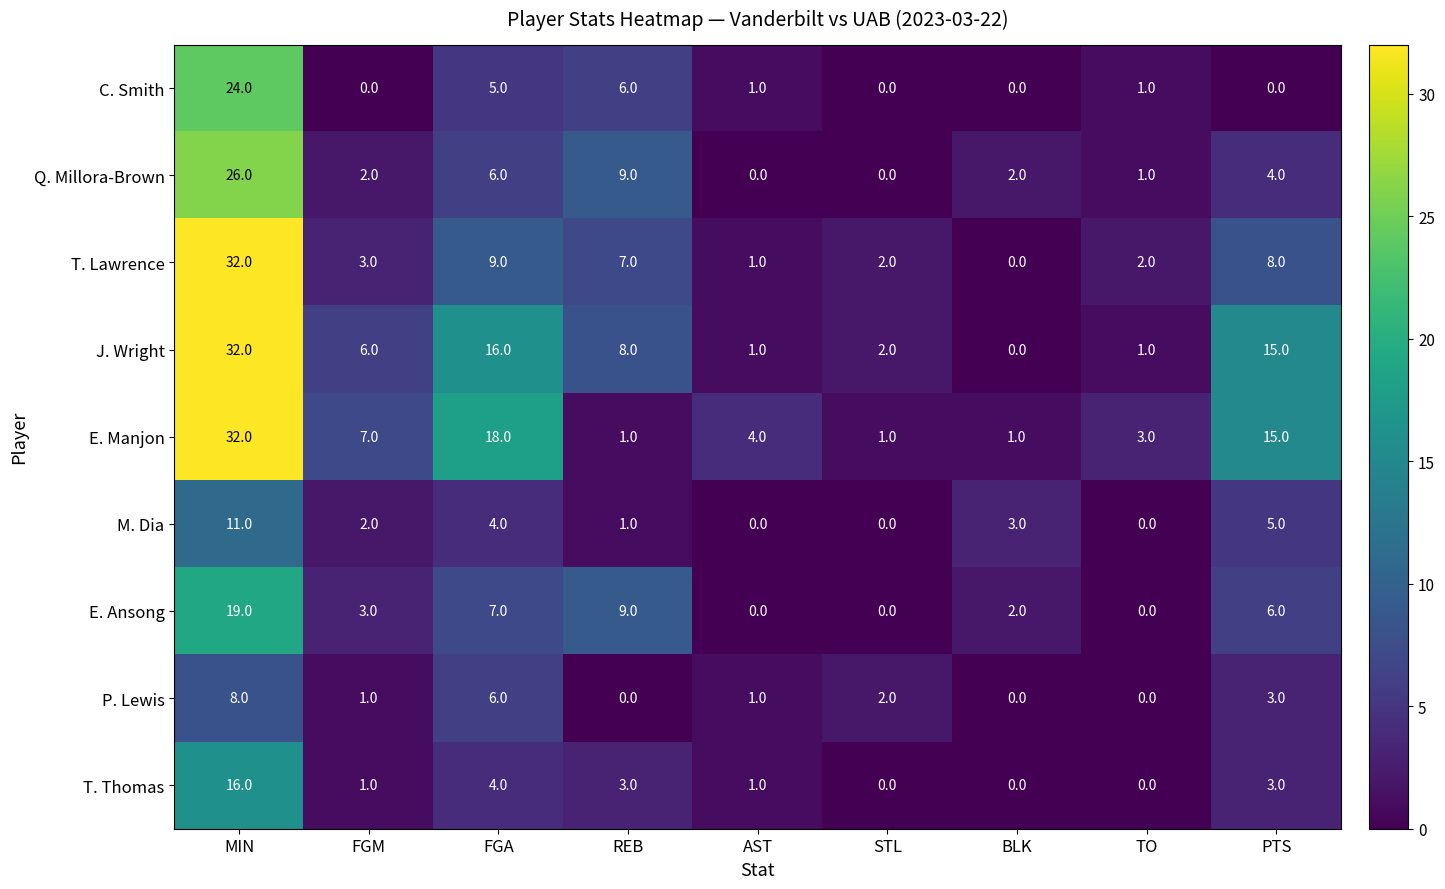

What is the difference between the second highest and second lowest values in the T. Lawrence series?

8